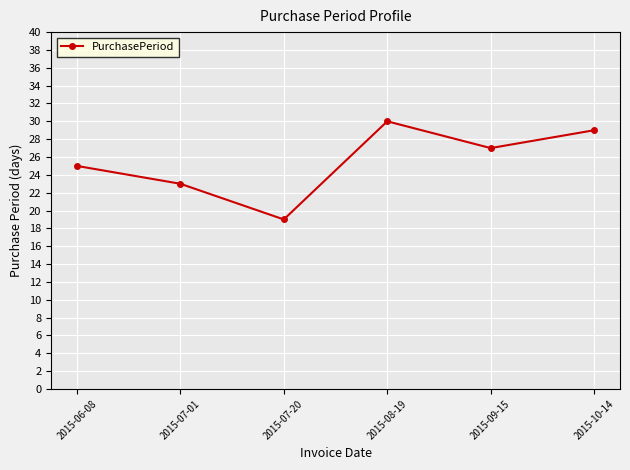

How many lines are shown in the chart?

1